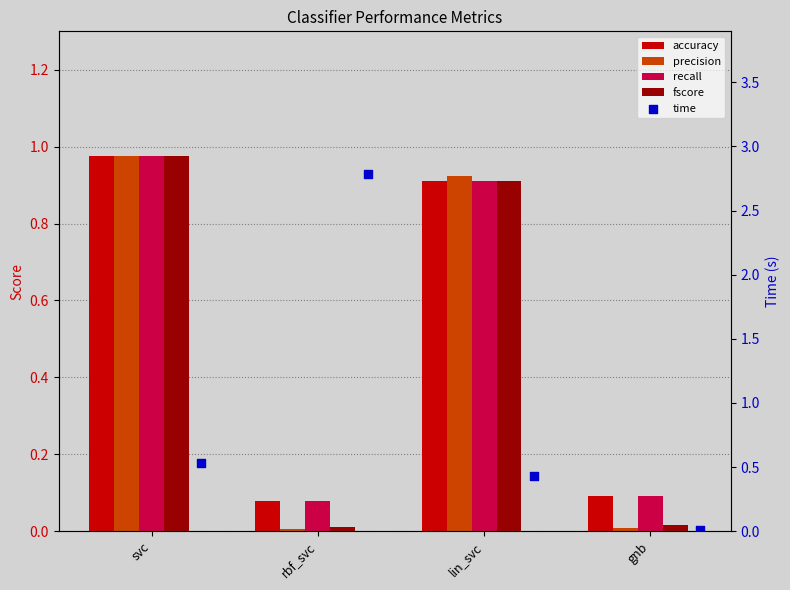

Which series has the widest spread of Y values?

time